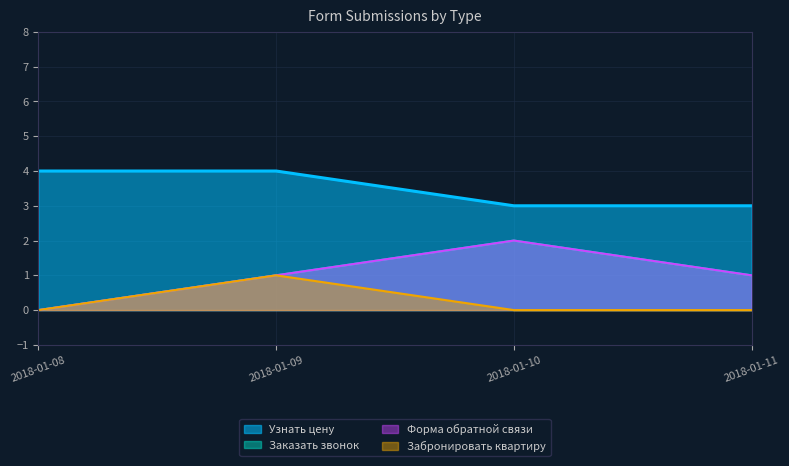

What is the total value across all series at 2018-01-11?

5